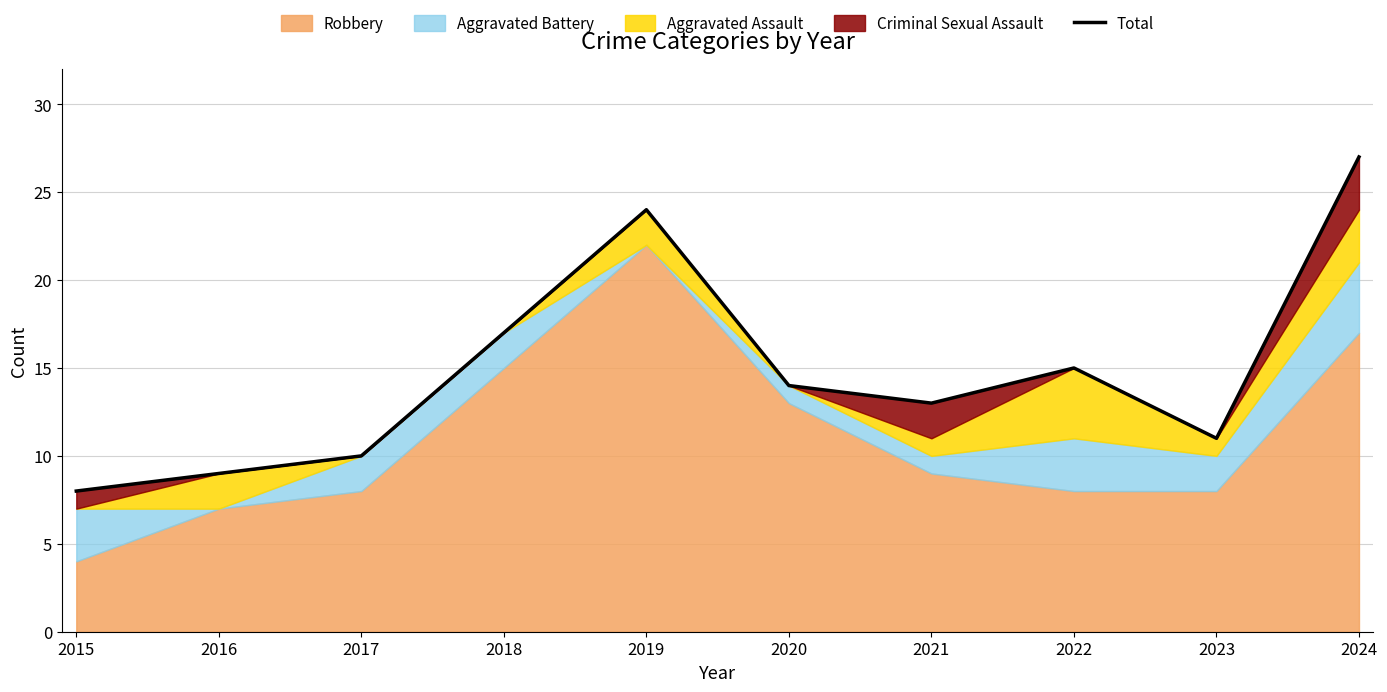

What is the minimum value shown in the chart?

8